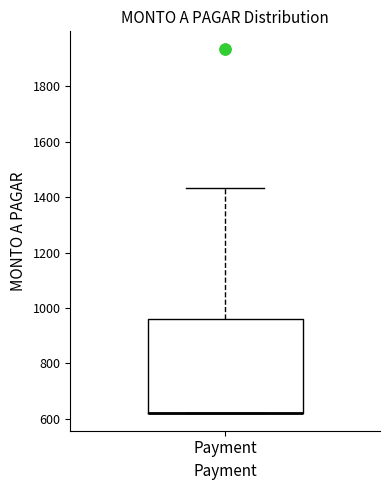

Where is the upper edge of the box for Payment on the y-axis? The values are not printed on the chart, so give them approximately, as read against the axis.

960